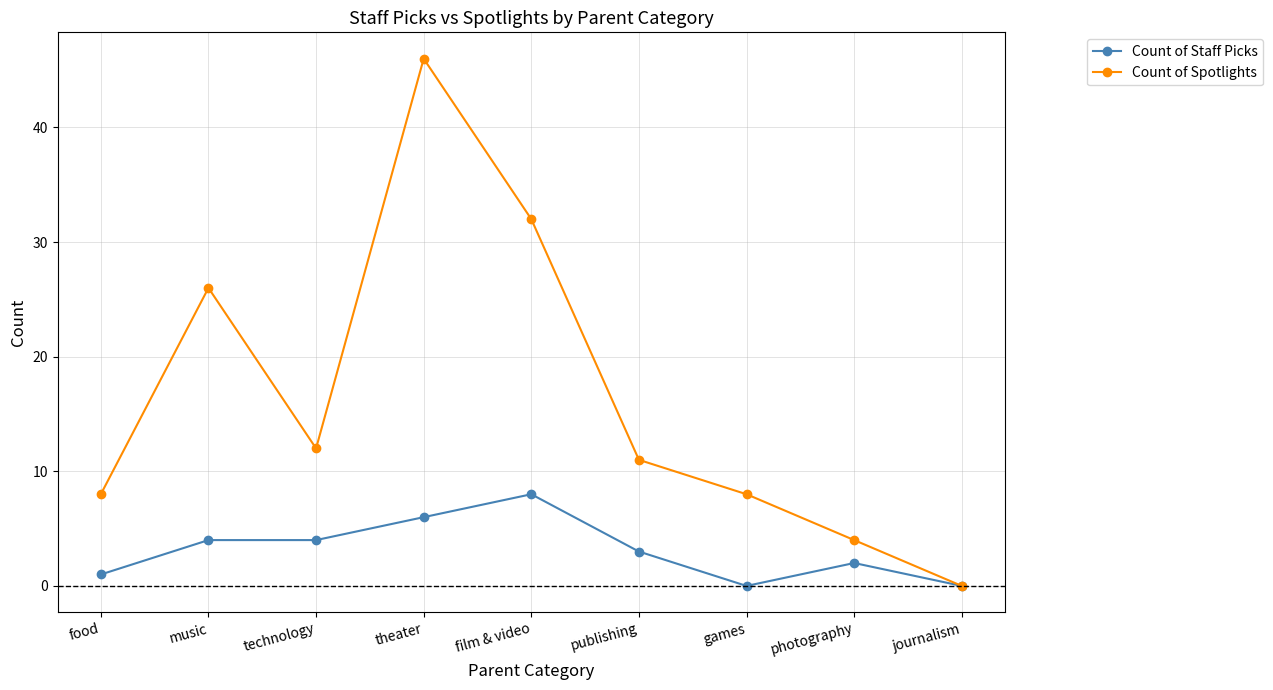

True or false: Count of Staff Picks has a value of 13 at film & video.

False